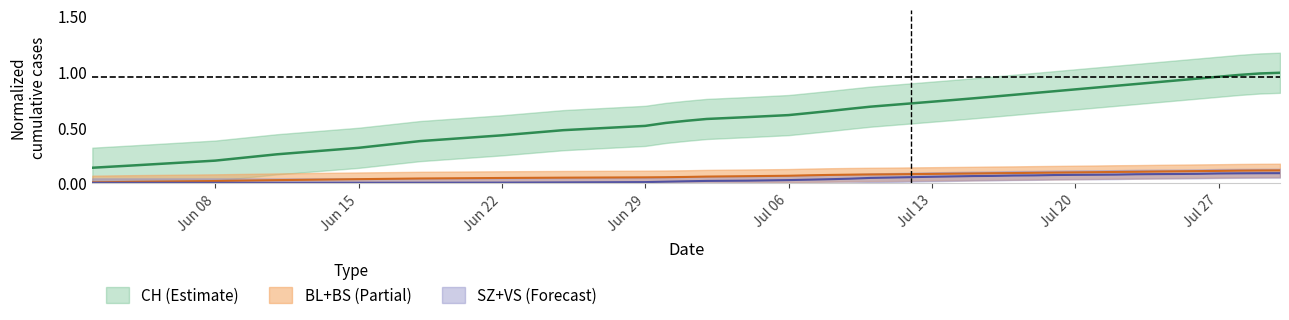

What is the label of the 2nd point from the left?

Jun 15